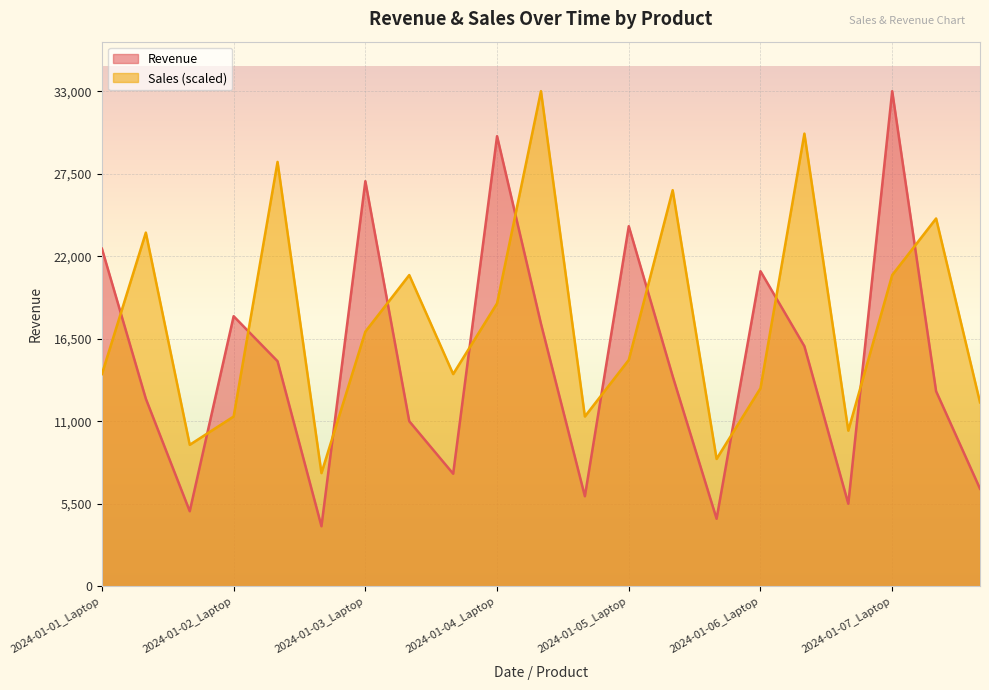

Reading left to right, transcribe all the data shown in this chart.

Revenue: 22500.0	12500.0	5000.0	18000.0	15000.0	4000.0	27000.0	11000.0	7500.0	30000.0	17500.0	6000.0	24000.0	14000.0	4500.0	21000.0	16000.0	5500.0	33000.0	13000.0	6500.0
Sales: 14142.9	23571.4	9428.6	11314.3	28285.7	7542.9	16971.4	20742.9	14142.9	18857.1	33000.0	11314.3	15085.7	26400.0	8485.7	13200.0	30171.4	10371.4	20742.9	24514.3	12257.1